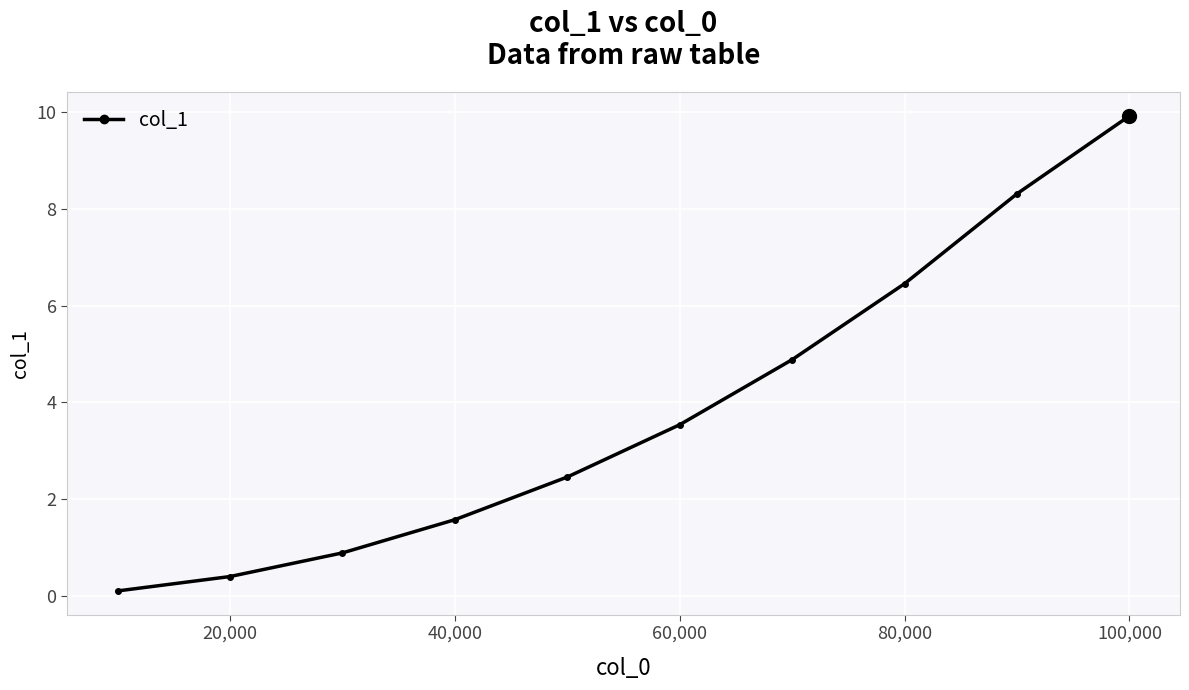

What is the difference between the maximum and minimum values?

9.8